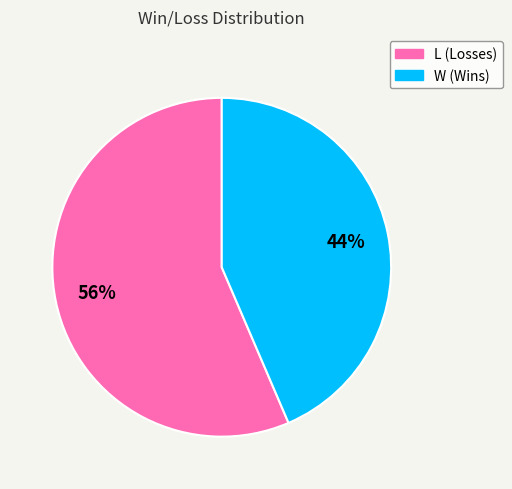

What is the largest slice in the pie chart?

L